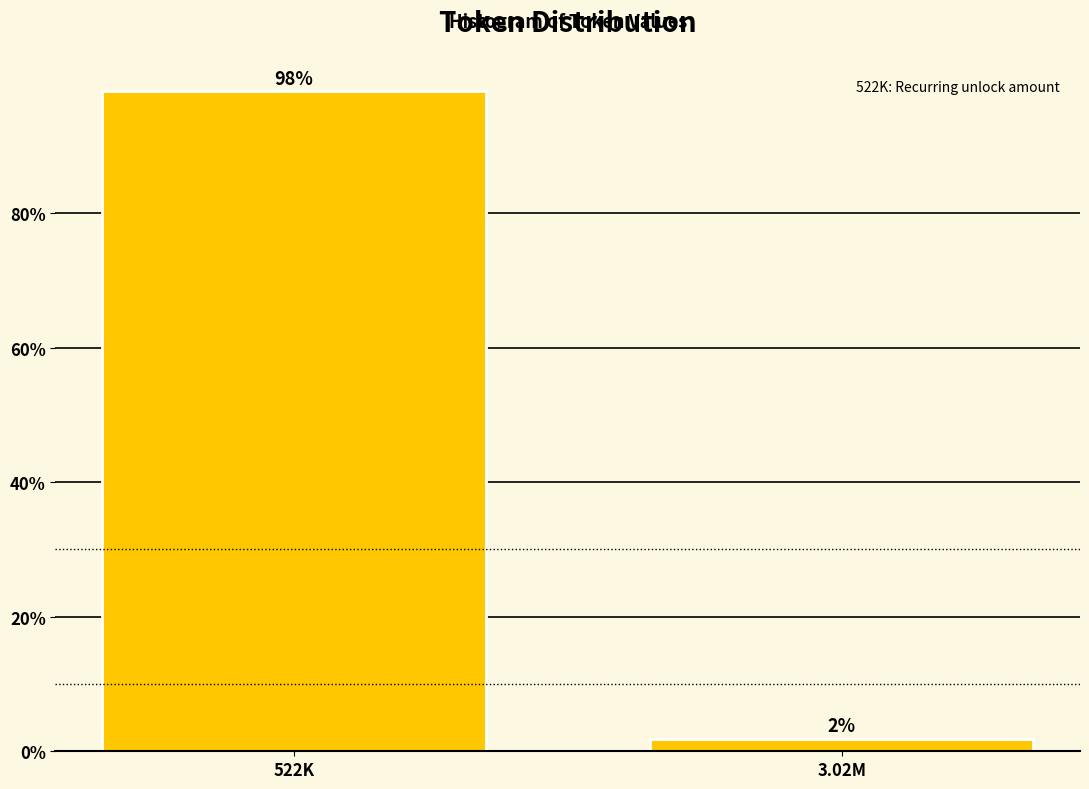

At which label does the data first exceed 98?

522K